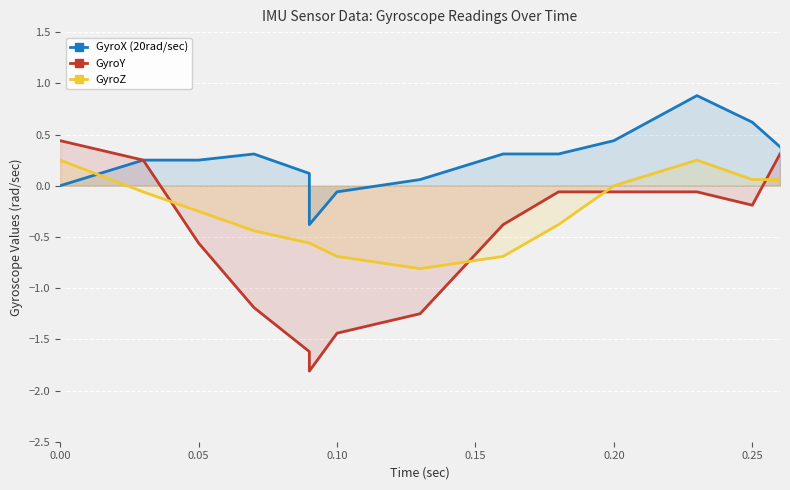

Is it true that GyroX (20rad/sec) equals 0.0 at 0.20?

False